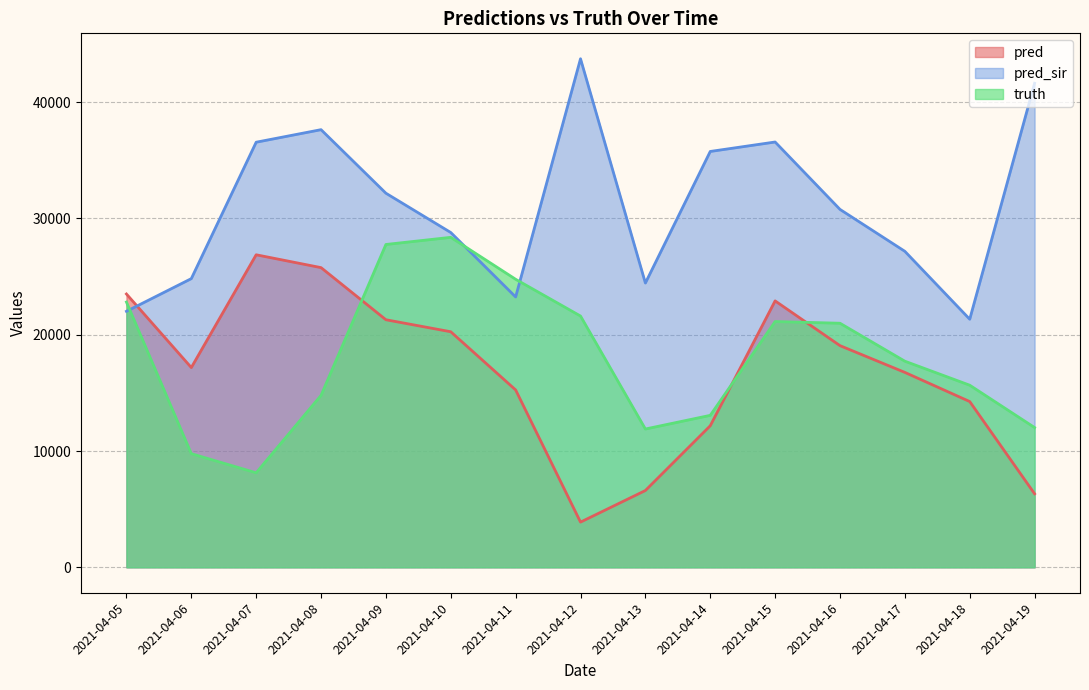

What is the average value of the pred_sir series?

31115.1